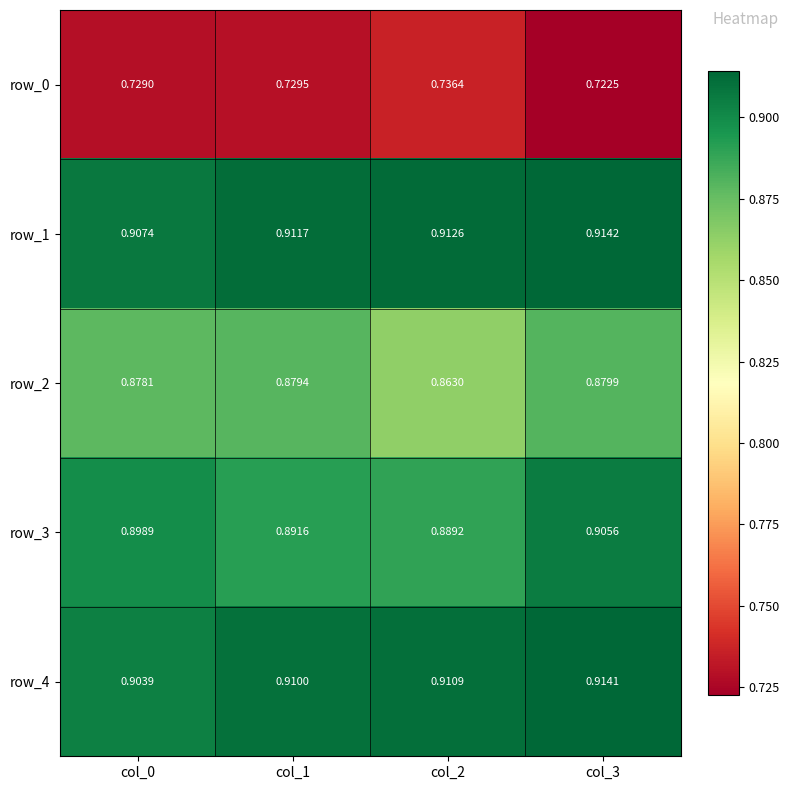

What is the difference between the highest and lowest values at col_0?

0.2